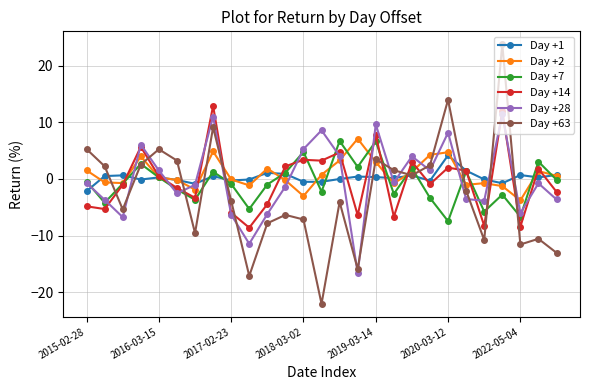

True or false: Day +2 has more than 2 points higher than both neighbors.

True